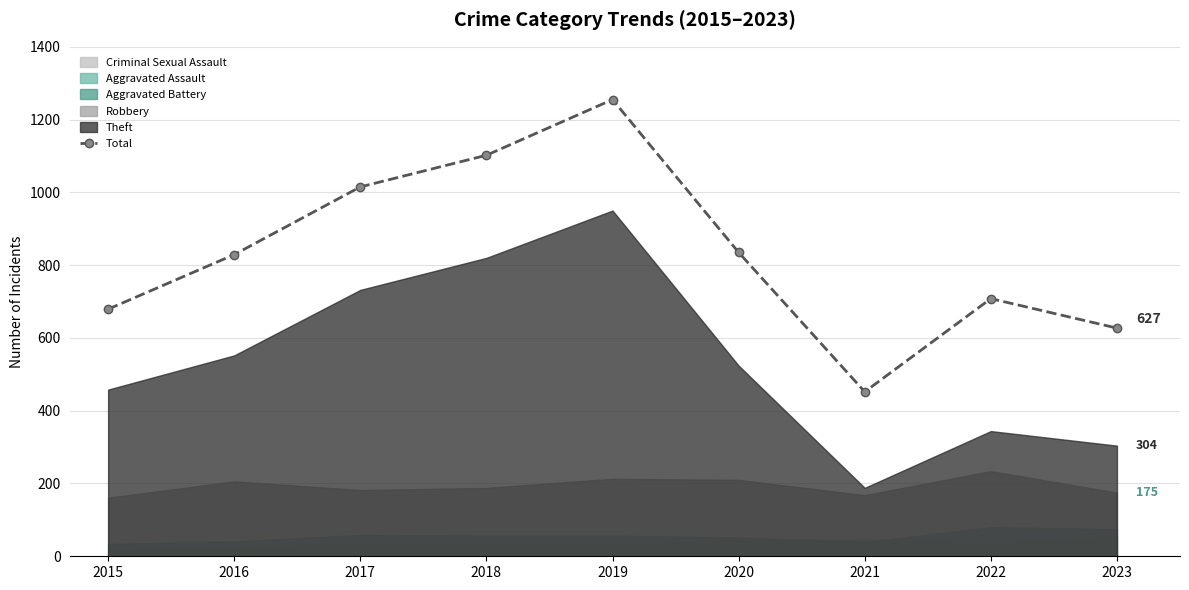

Is it true that the value at 2019 is 1753?

False